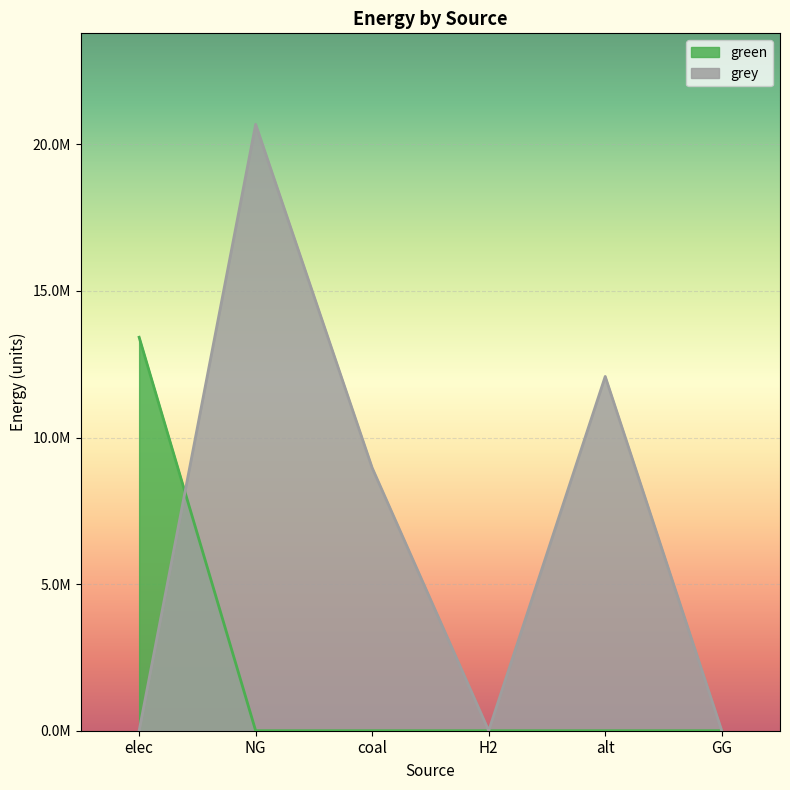

List the labels in order of grey value, largest first.

NG, alt, coal, elec, H2, GG